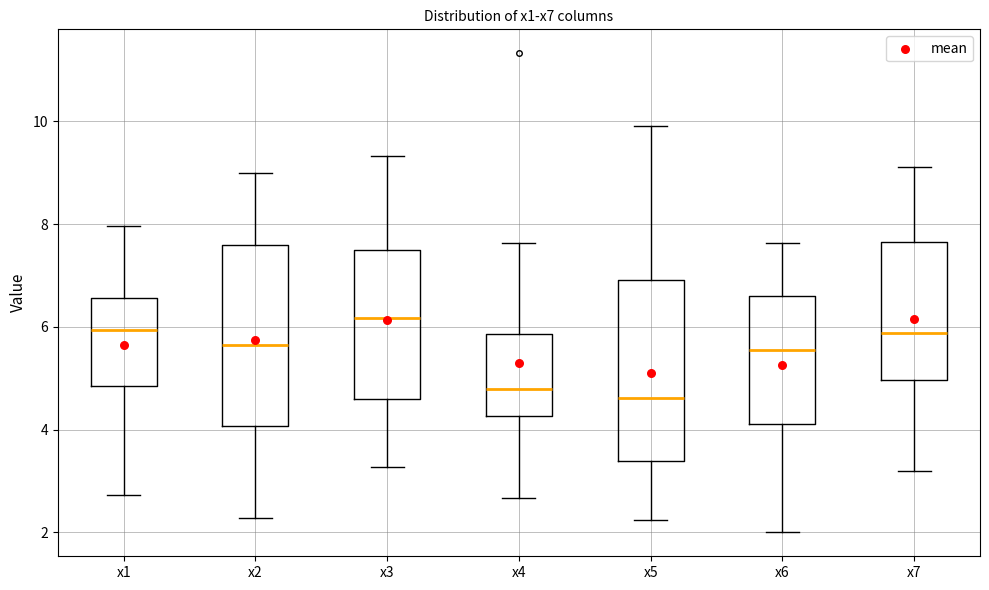

Where is the lower edge of the box for x3 on the y-axis? The values are not printed on the chart, so give them approximately, as read against the axis.

4.6